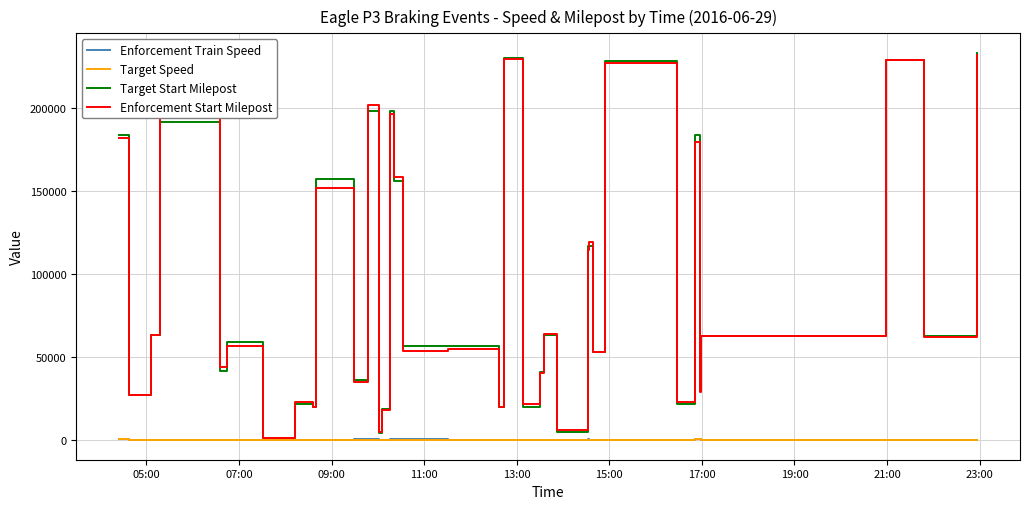

What is the maximum value shown in the chart?

233492